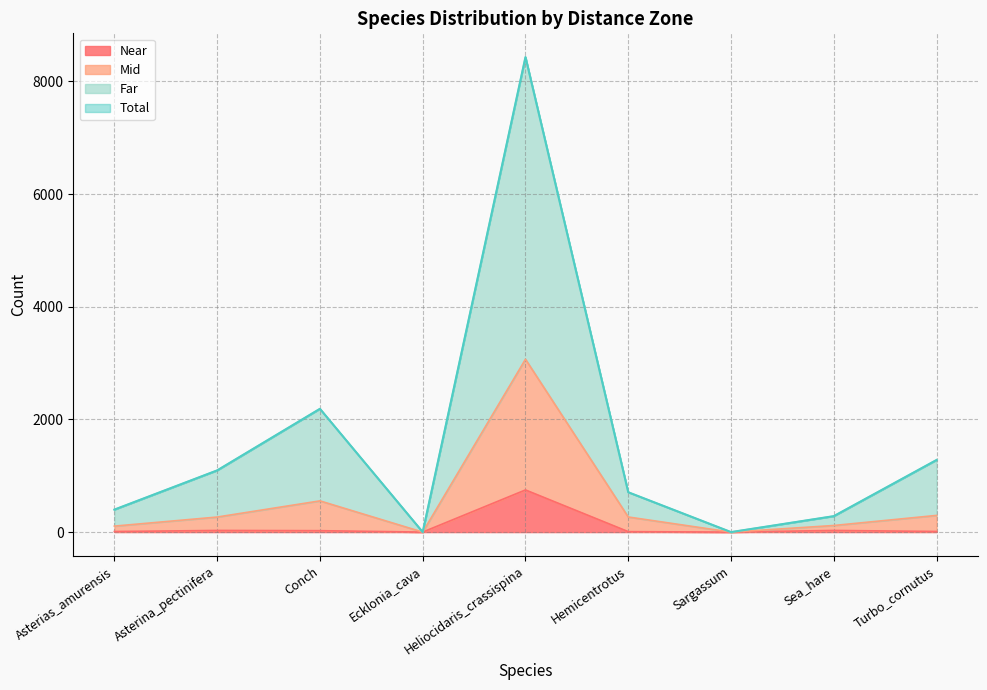

The Total series shows 283 at Sea_hare. True or false?

True